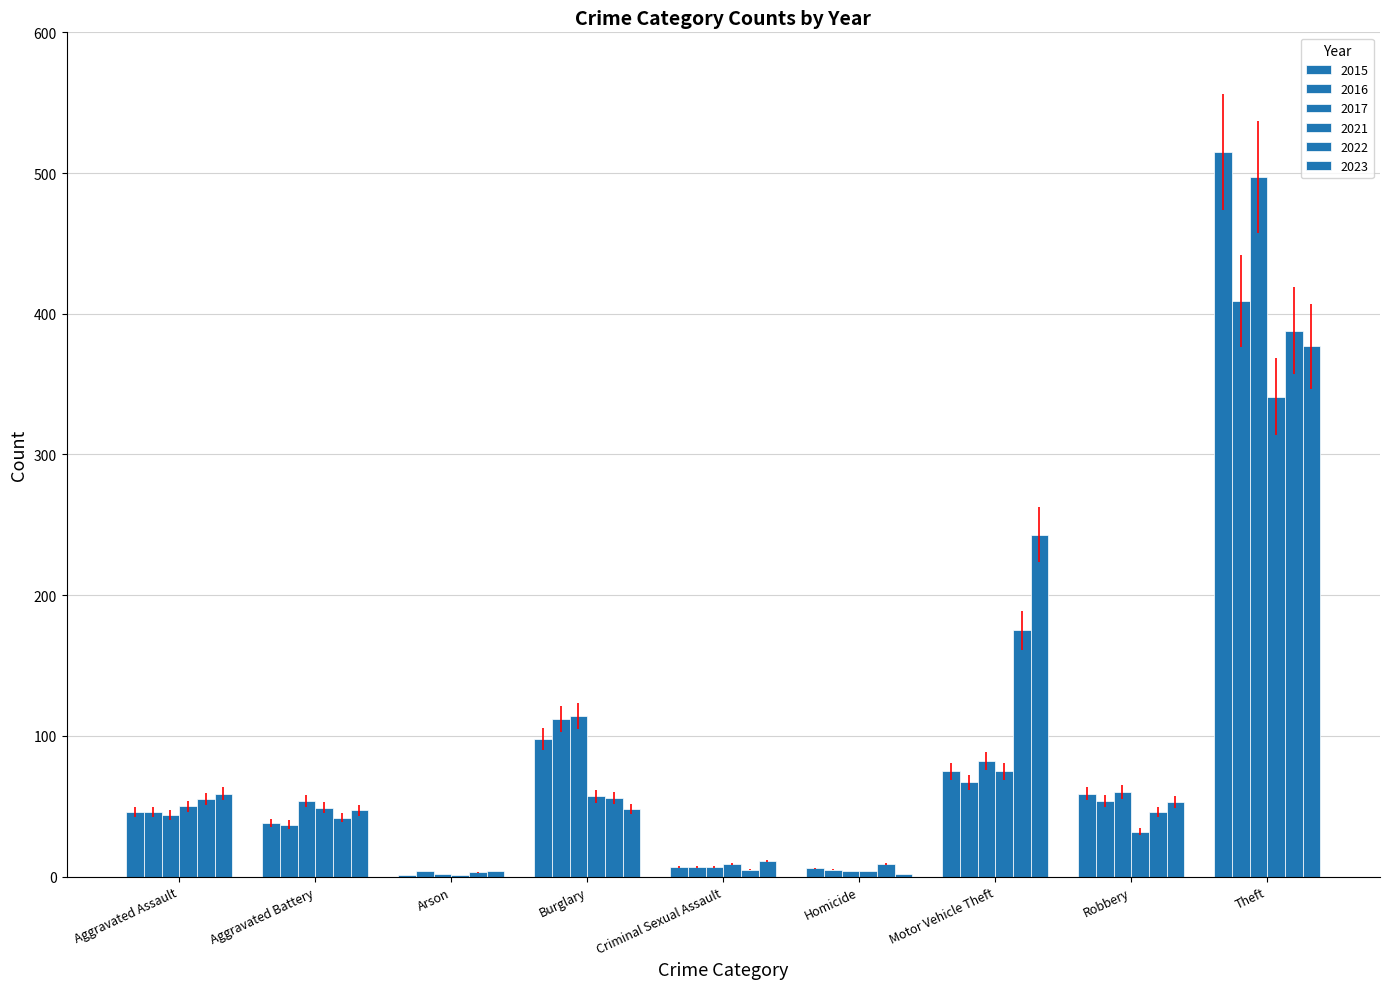

Are the bars horizontal?

No